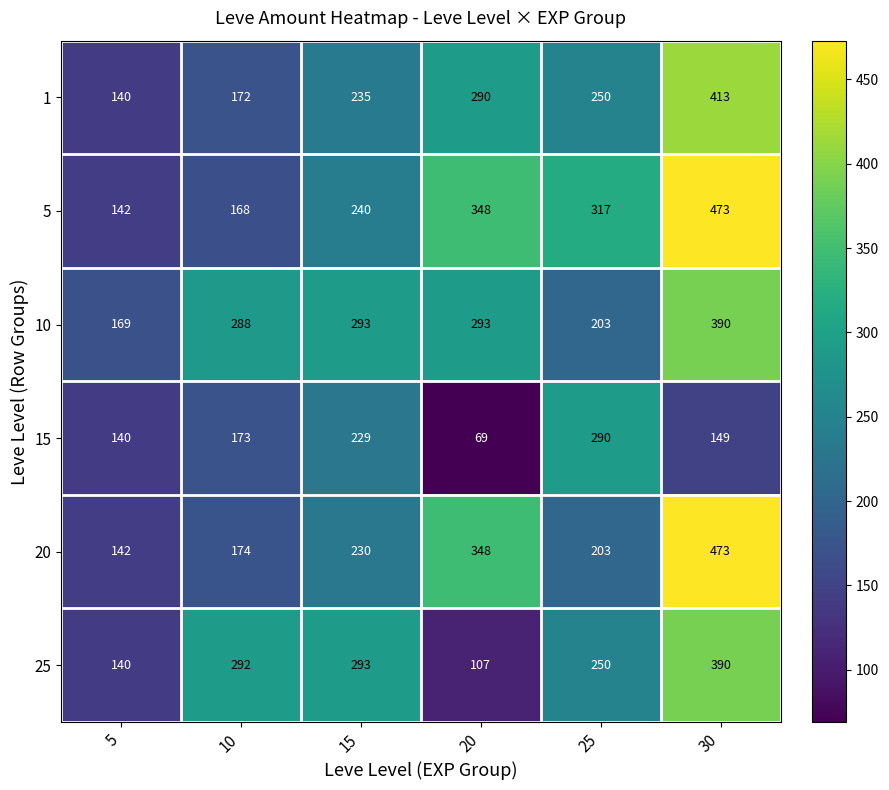

At which category is the sum across all series the highest?

30